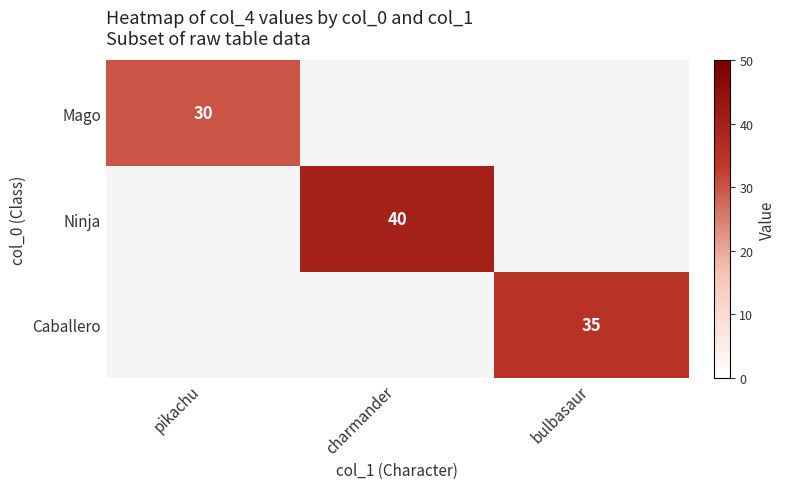

List the labels in order of Mago value, smallest first.

pikachu, charmander, bulbasaur